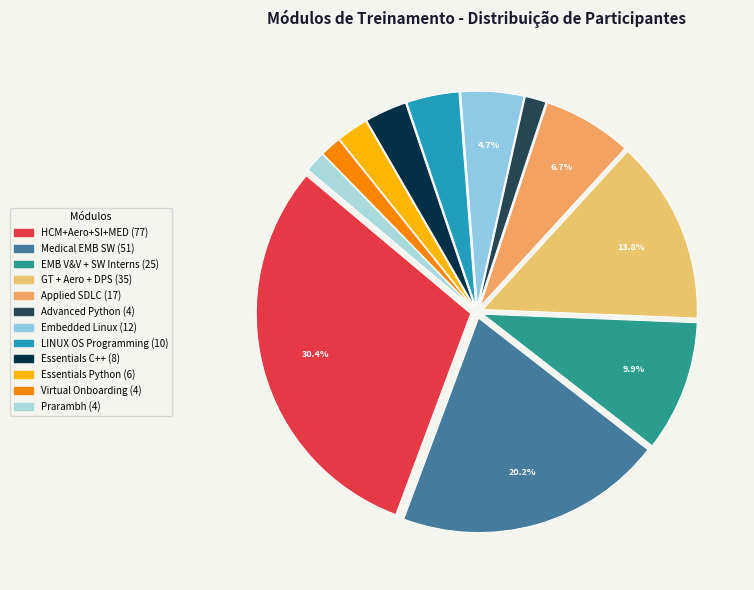

What is the smallest slice in the pie chart?

Advanced Python